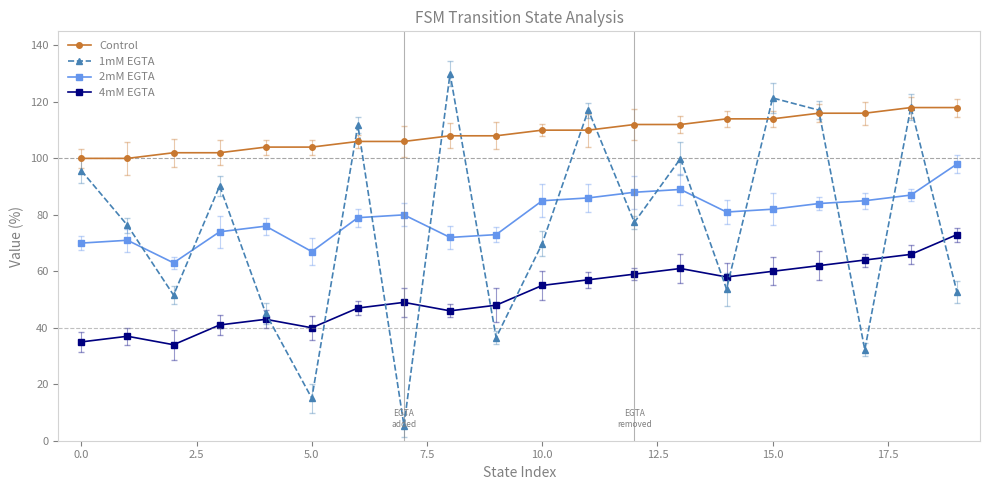

What is the value of the 4mM EGTA point at the 4th from the left?

41.0